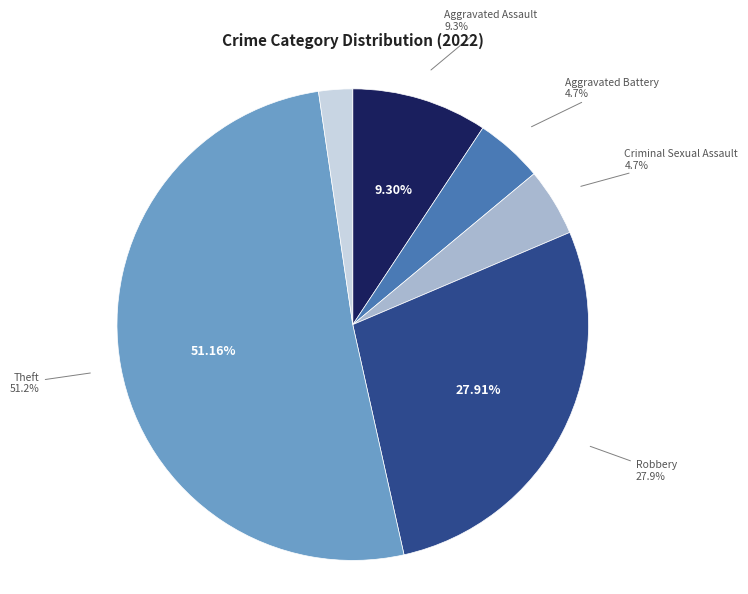

Combined, what portion of the pie is Theft and Aggravated Assault?

60.5%